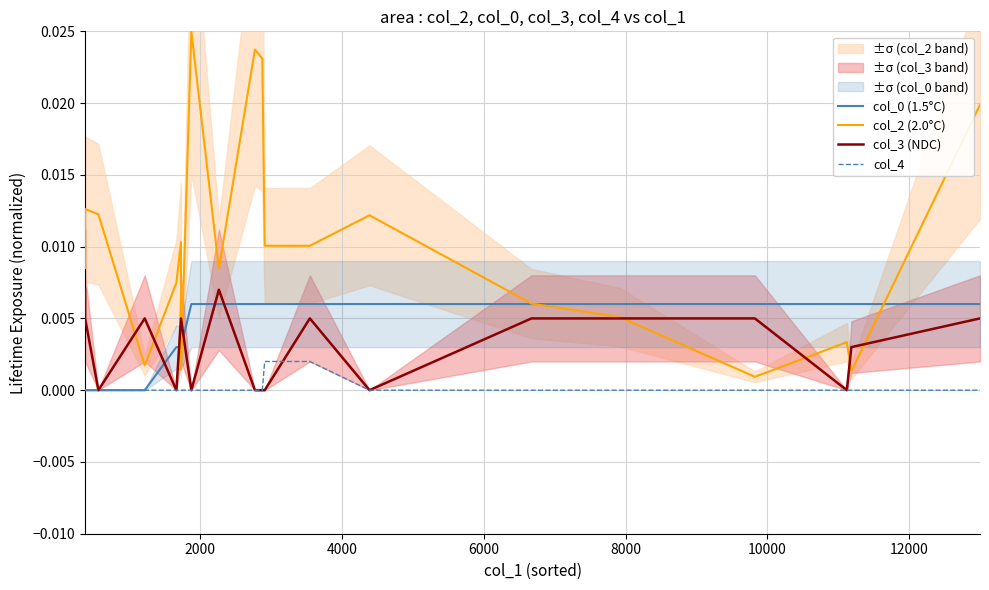

True or false: col_4 and col_2 (2.0°C) intersect in this chart.

False